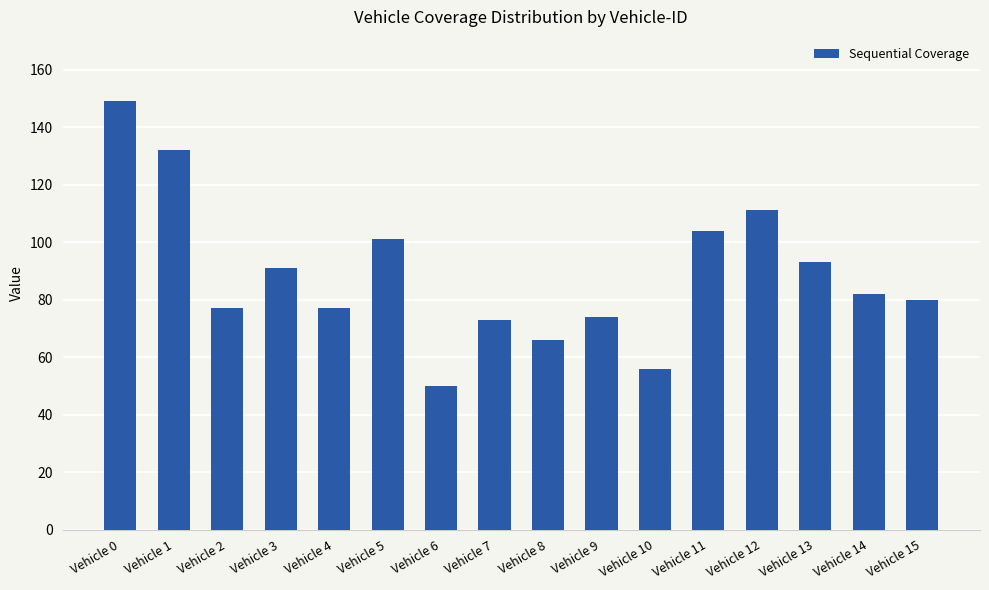

How many bars are there in total?

16